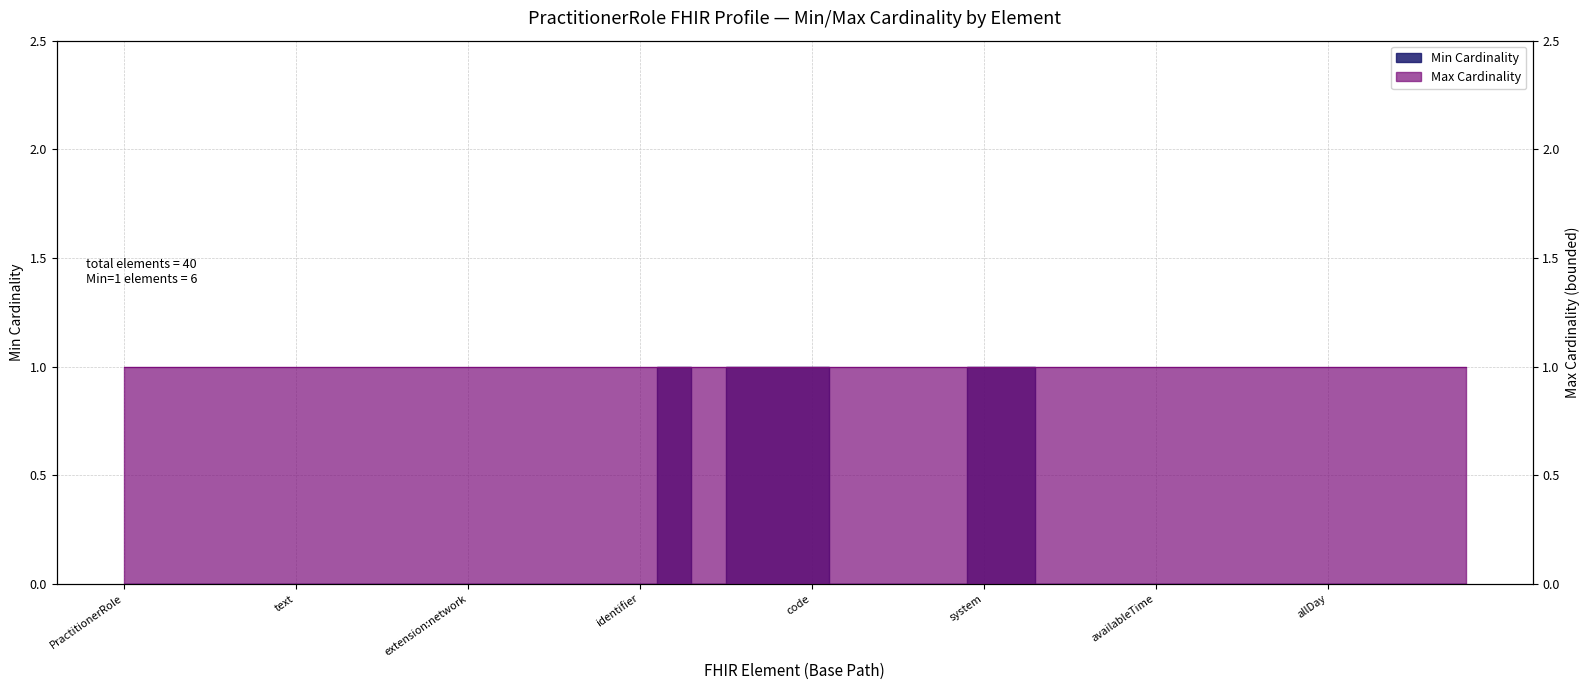

Which category has the highest value across all series?

PractitionerRole.active